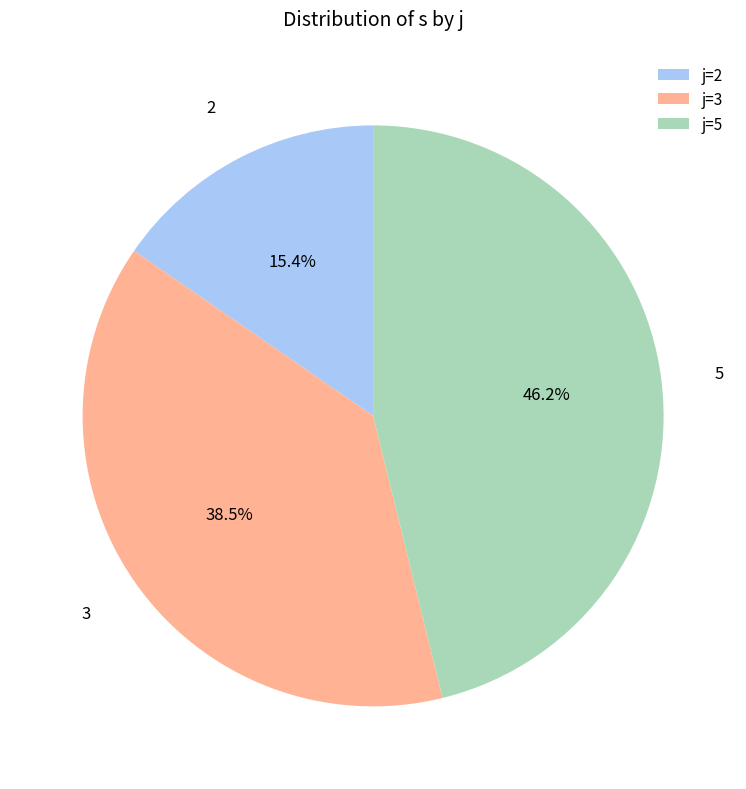

Between 5 and 3, which is larger?

5